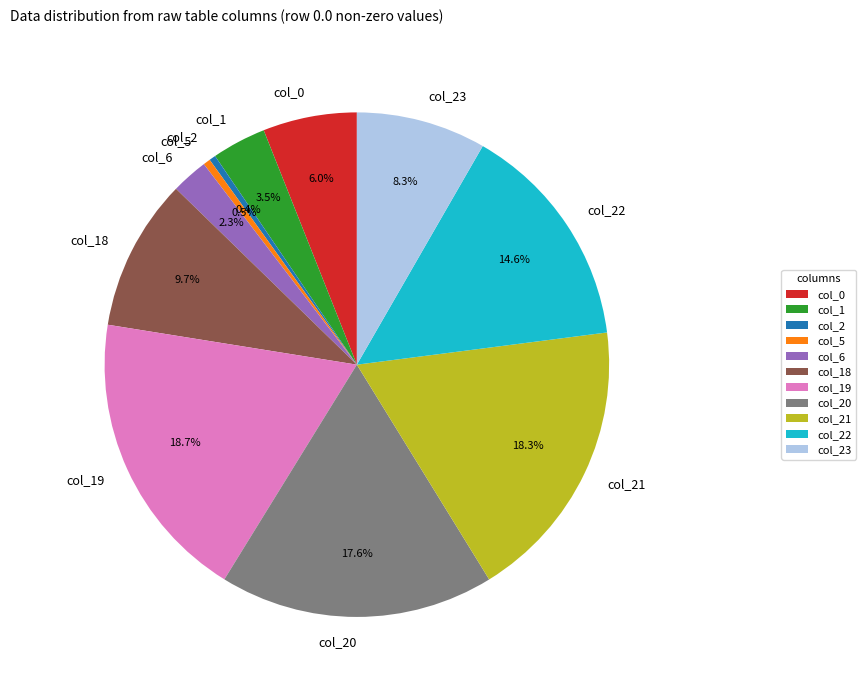

Does col_5 represent more than half of the total?

No